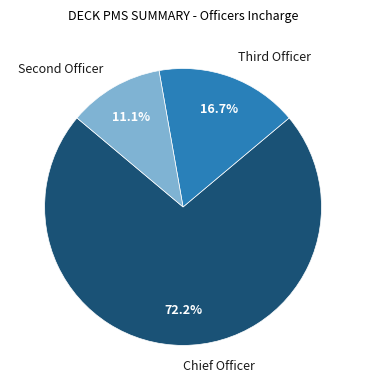

How many segments does this pie chart have?

3